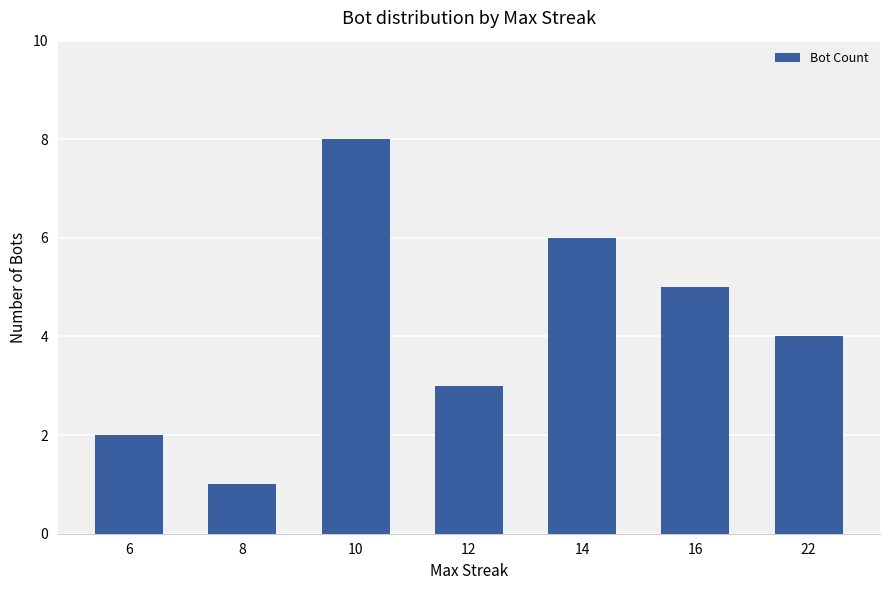

How many distinct data groups are displayed?

1